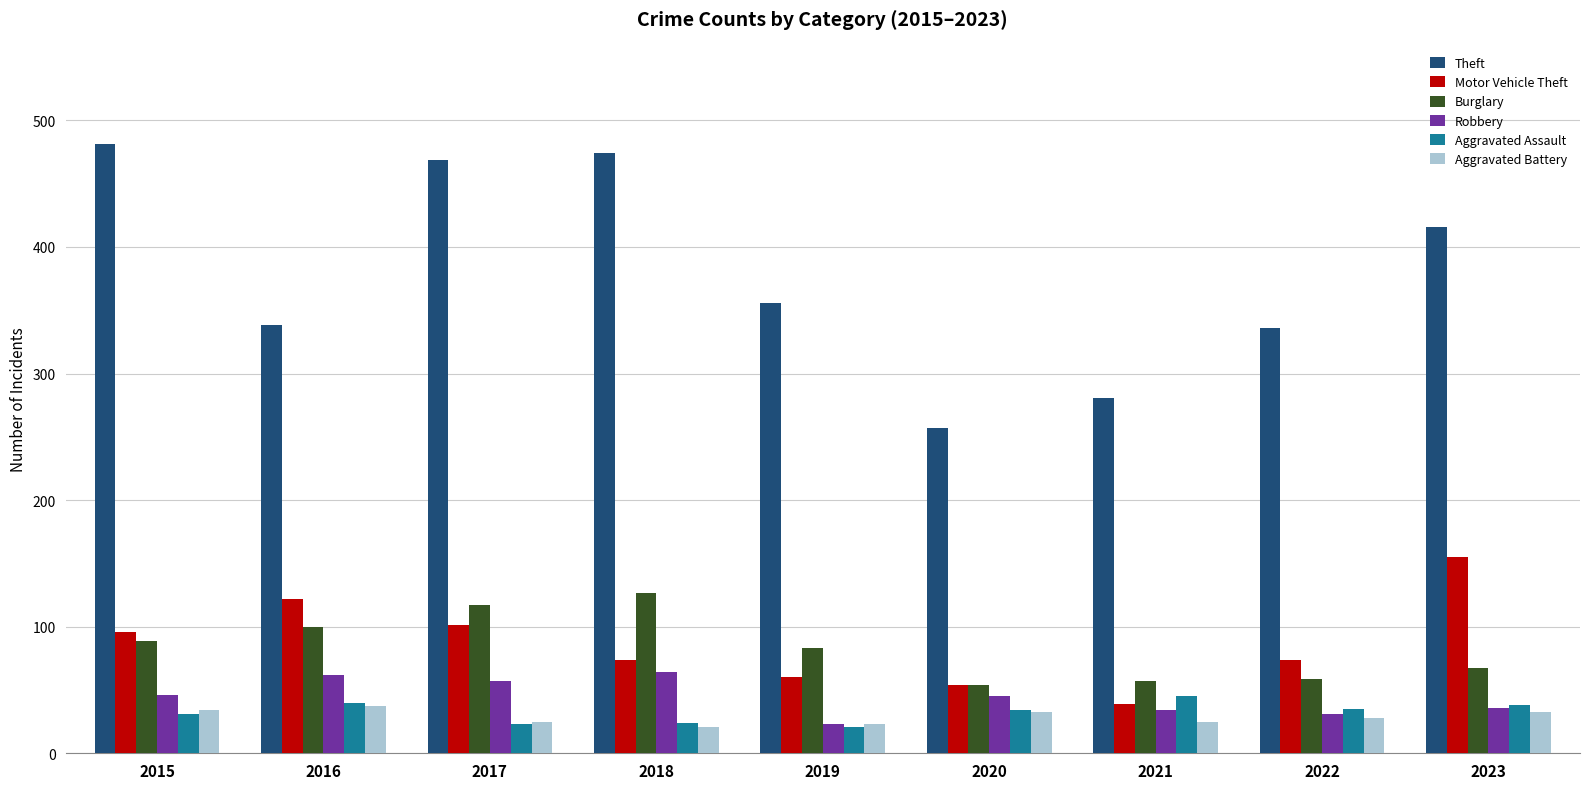

Is it true that Aggravated Assault equals 34 at 2020?

True